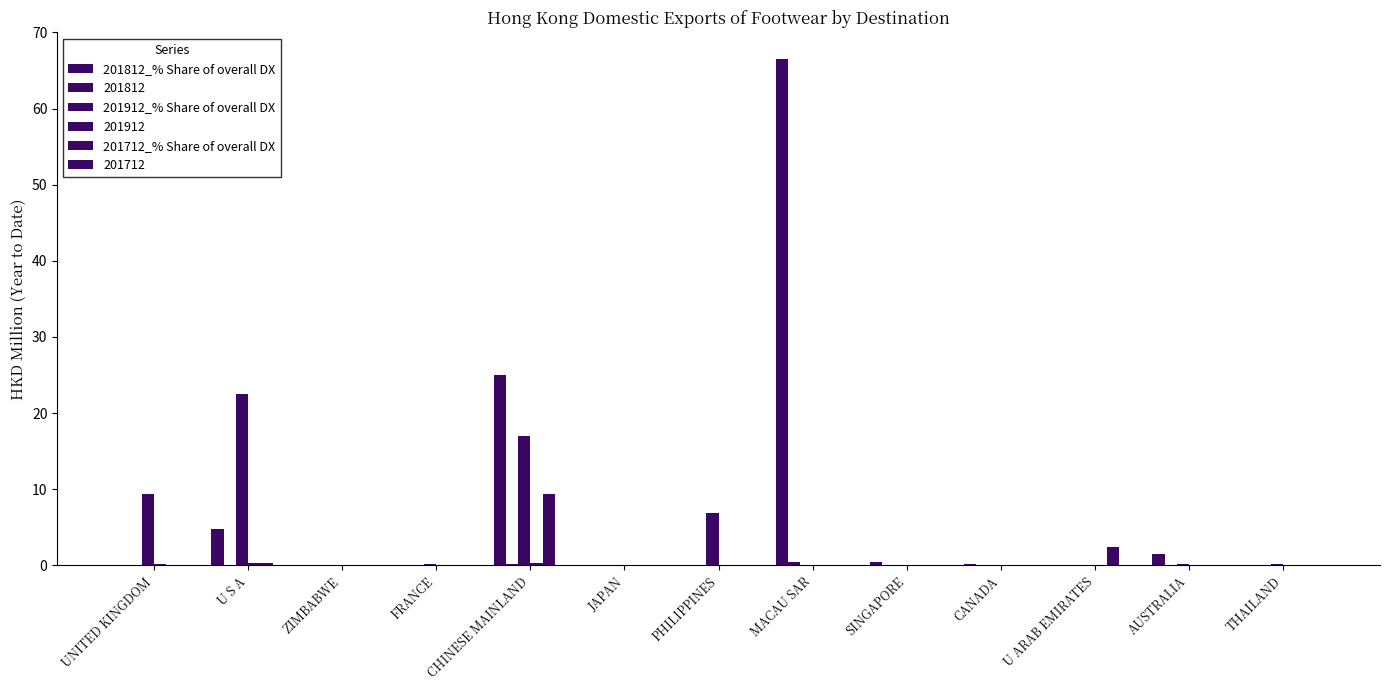

What is the spread (max minus min) of values at U S A?

22.2